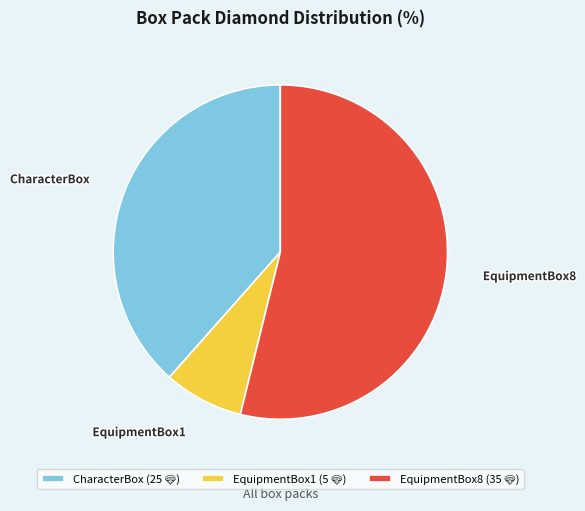

Between EquipmentBox1 and EquipmentBox8, which is larger?

EquipmentBox8